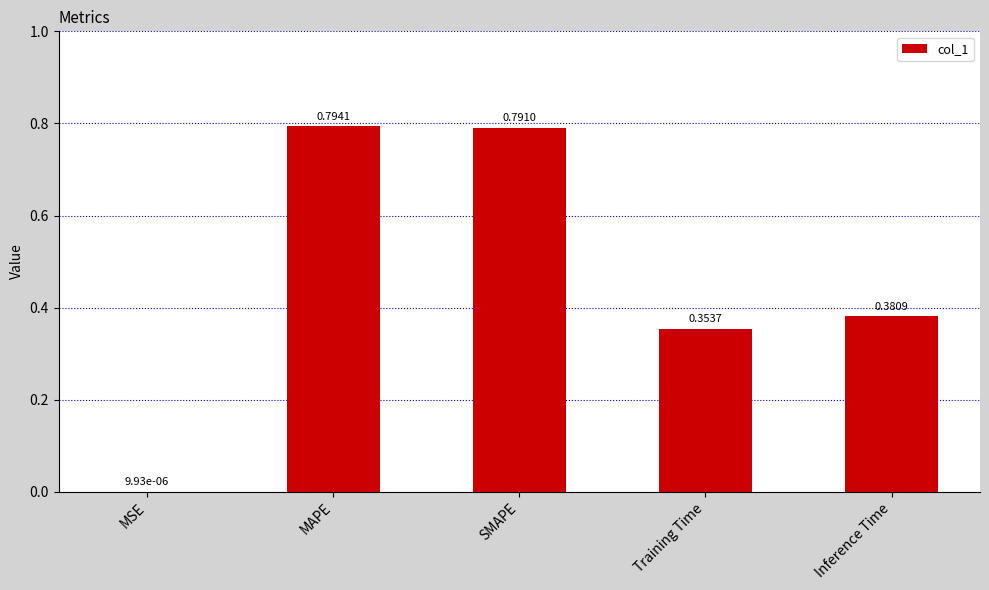

What is the sum of all values?

2.3